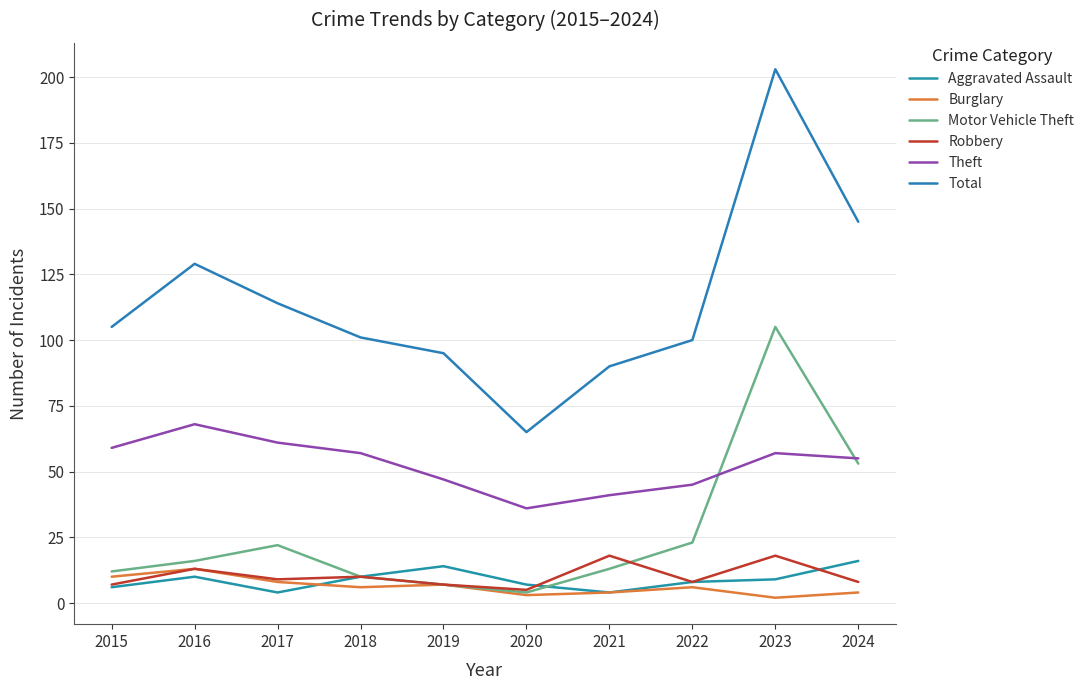

What is the average value of the Motor Vehicle Theft series?

26